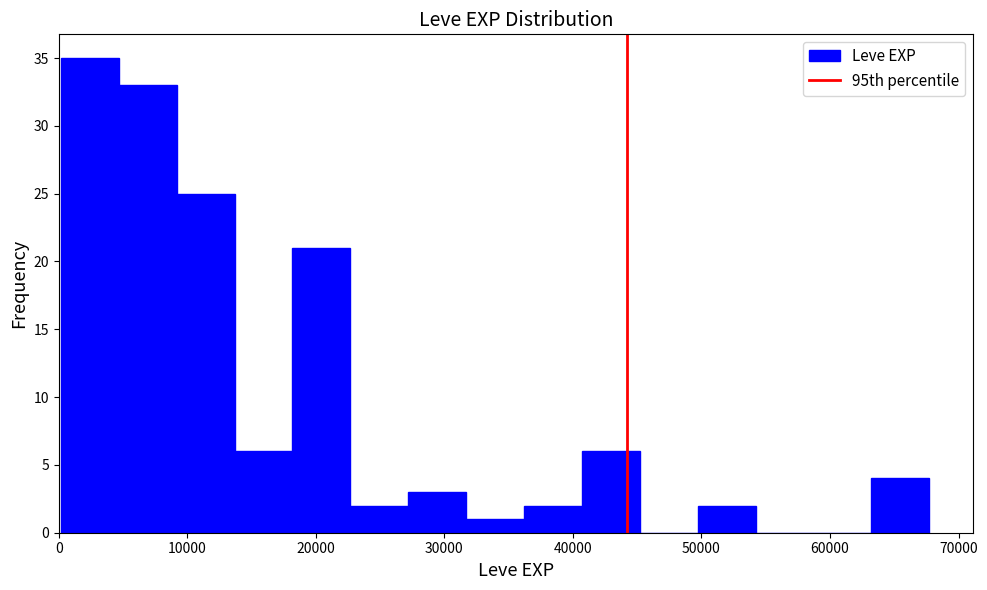

How tall is the bar that spans 0 to 5000 on the x-axis? Neither the bar edges nor the heights are printed on the chart, so give them approximately, as read against the axes.

35